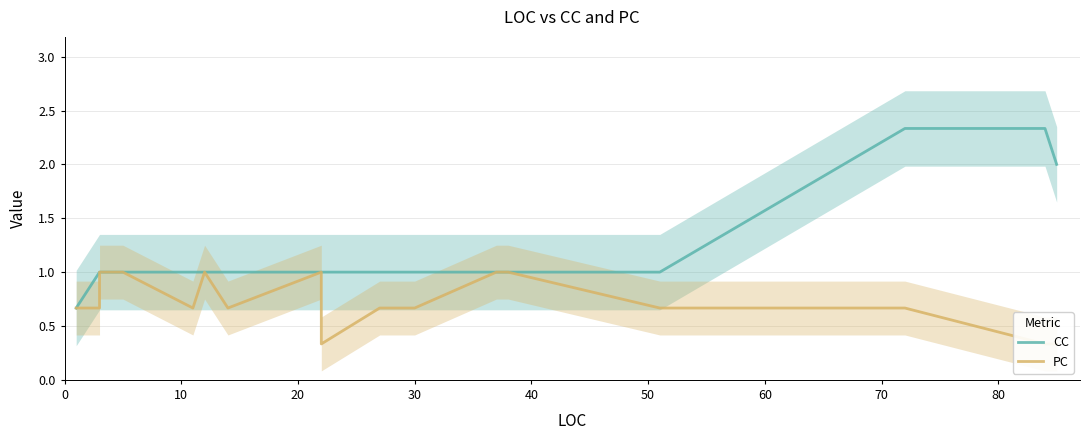

True or false: PC and CC cross at least once.

False